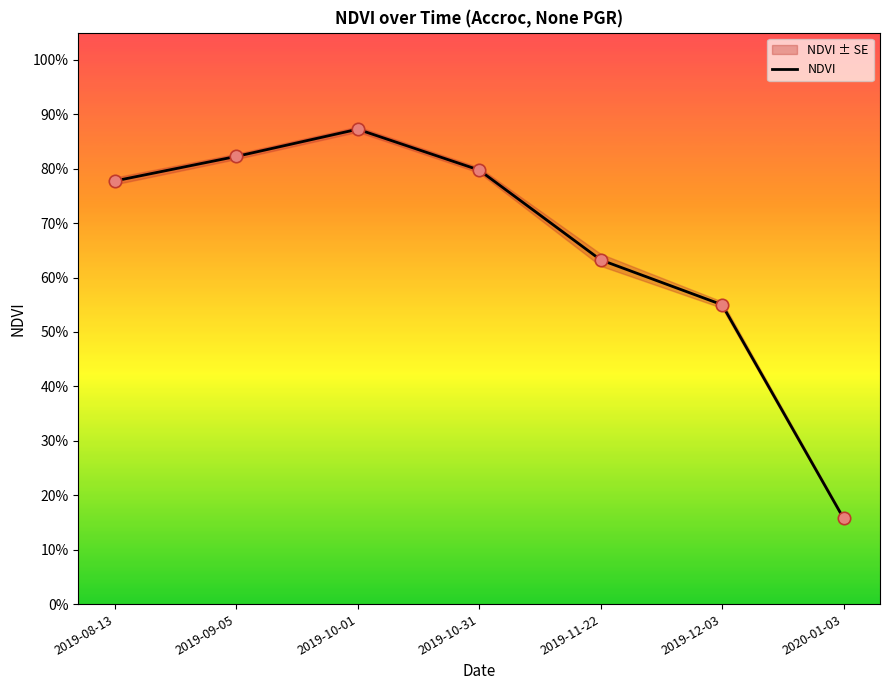

What is the change in value from 2019-10-01 to 2020-01-03?

-0.7